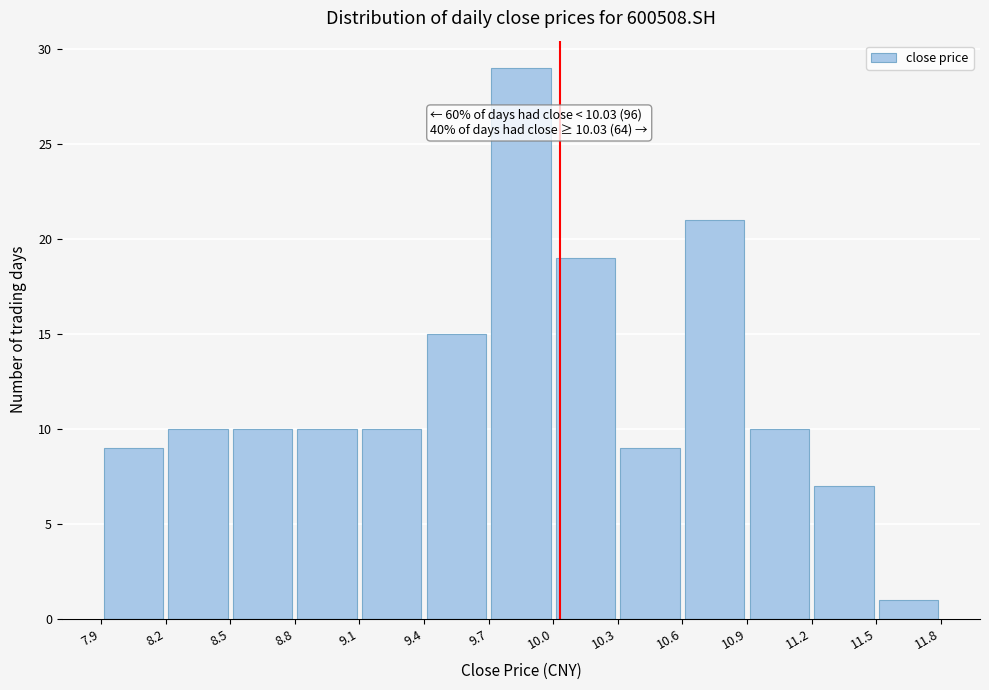

Which range on the x-axis has the tallest bar?

9.7 to 10.0